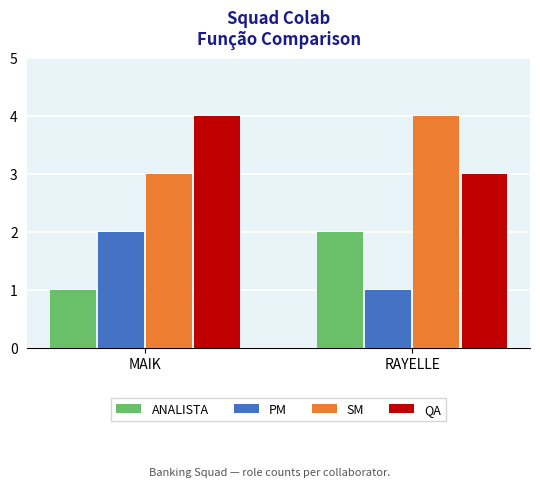

What is the greatest value displayed?

4